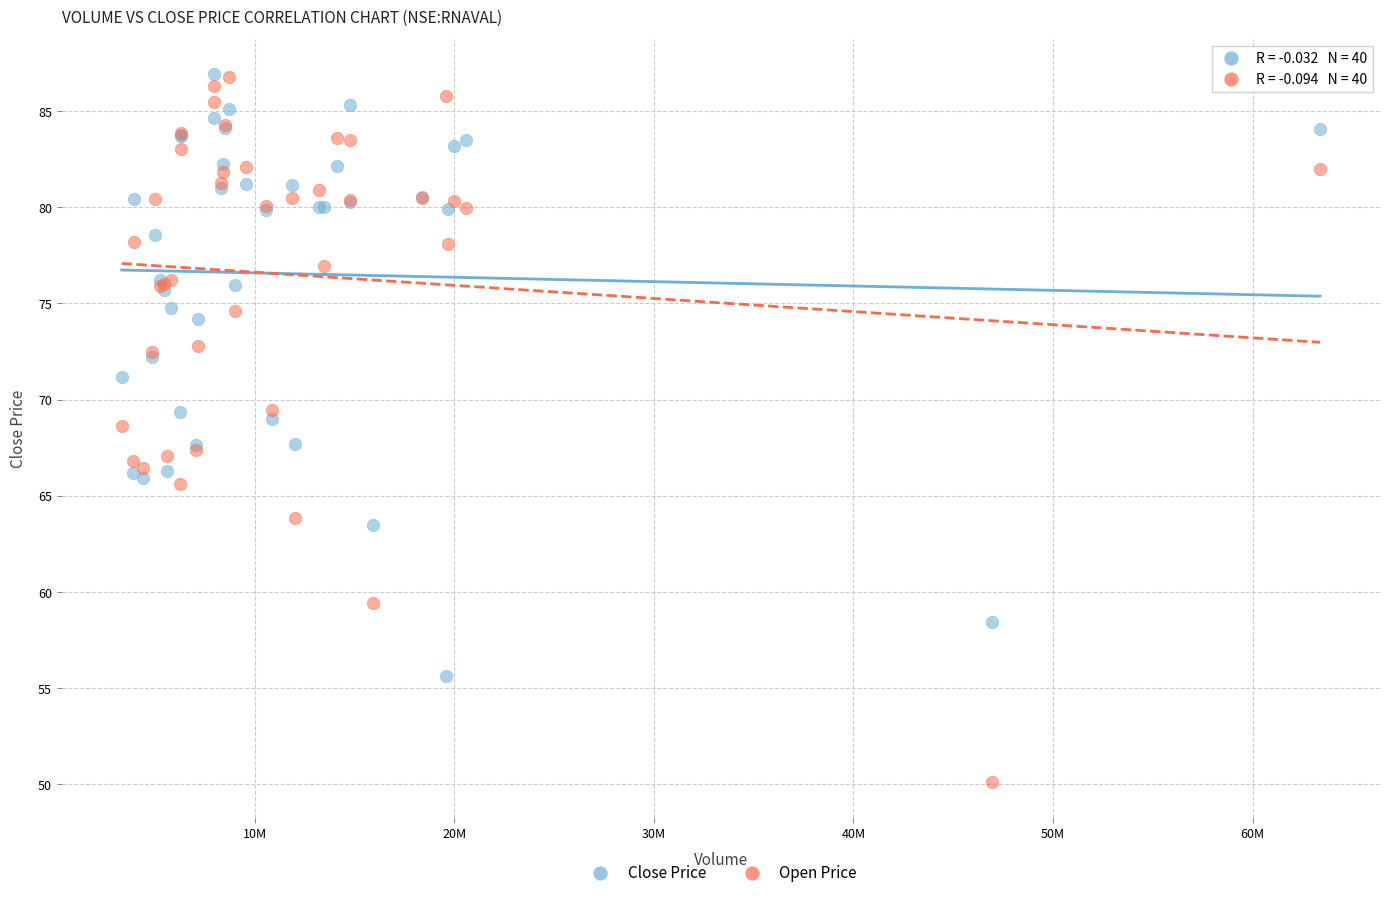

Which series reaches the minimum Y coordinate?

Open Price